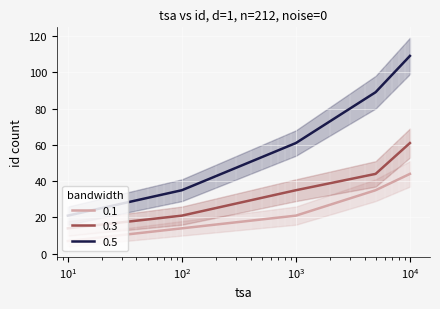

What is the average value of the 0.3 series?

35